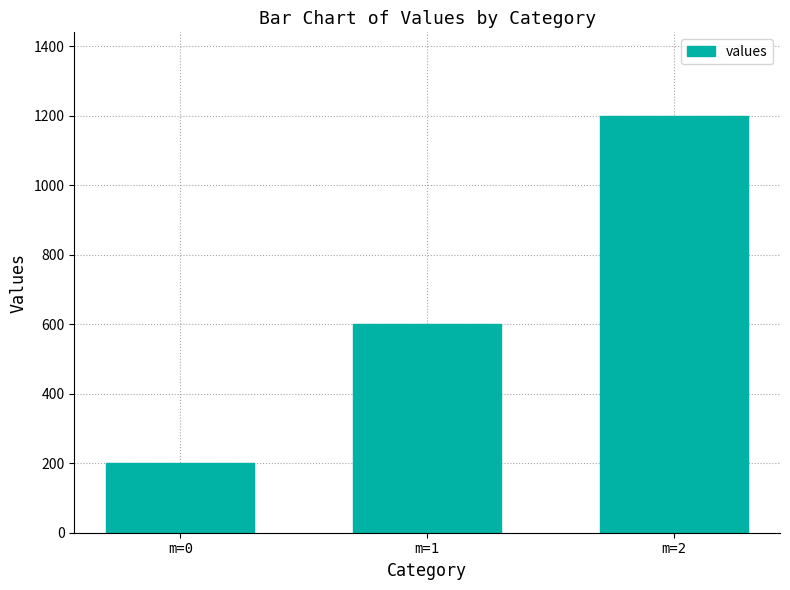

Which has a higher value, m=0 or m=1?

m=1